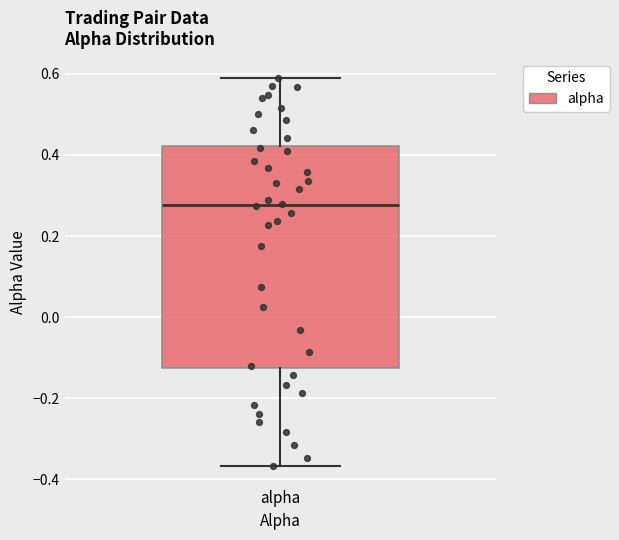

Where is the lower edge of the box for alpha on the y-axis? The values are not printed on the chart, so give them approximately, as read against the axis.

-0.12